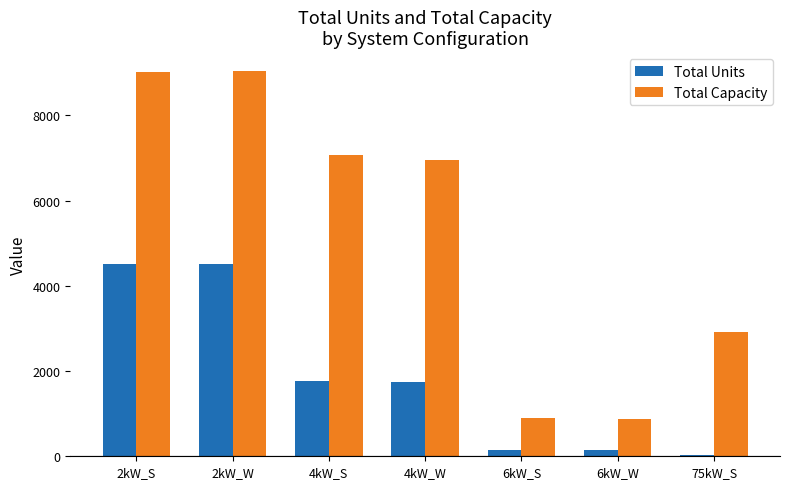

How many bars are there in each group?

2